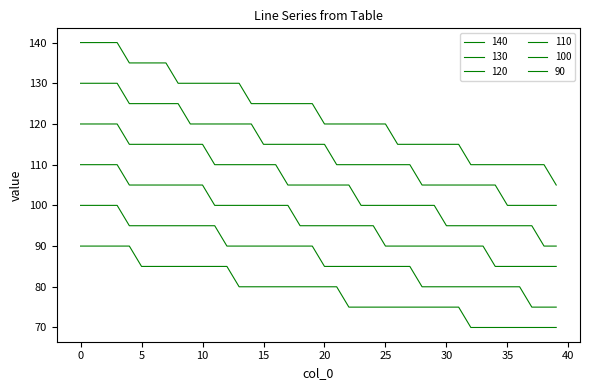

Does the chart display data point markers on the line(s)?

No